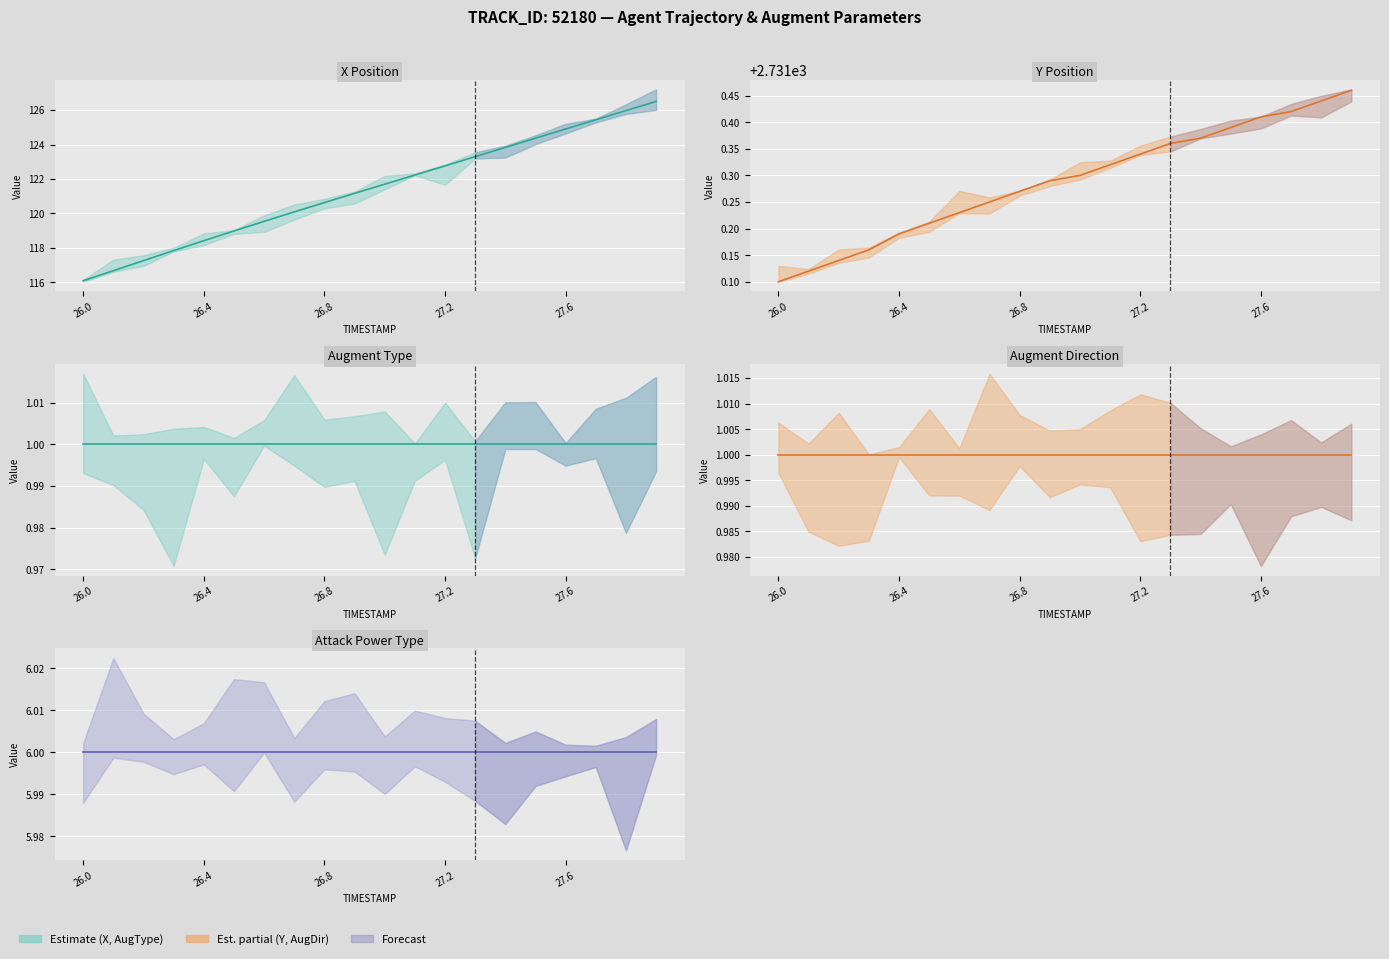

Where is X line nearest to the value 121?

9